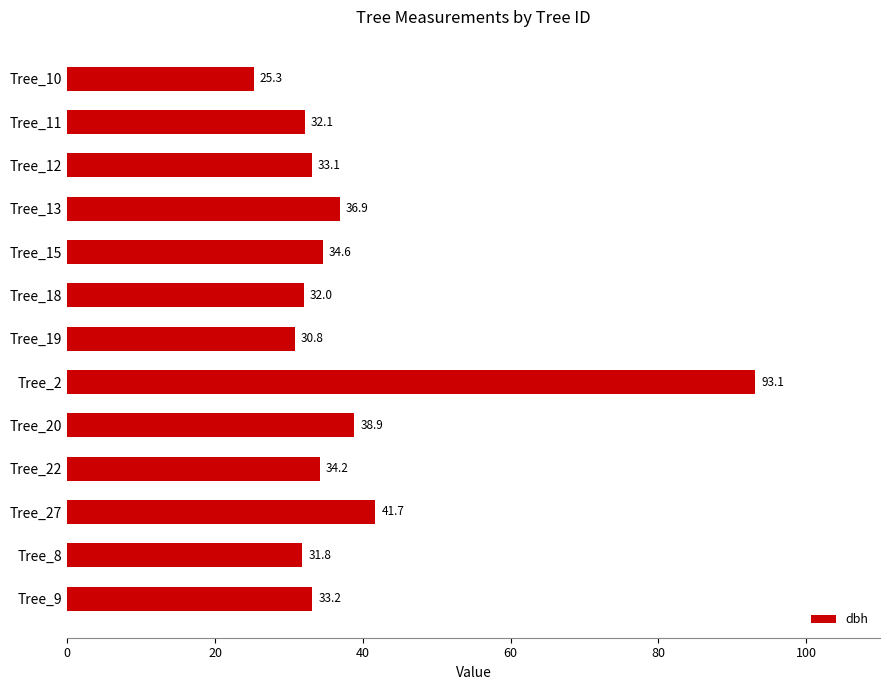

How many values are below 33?

5